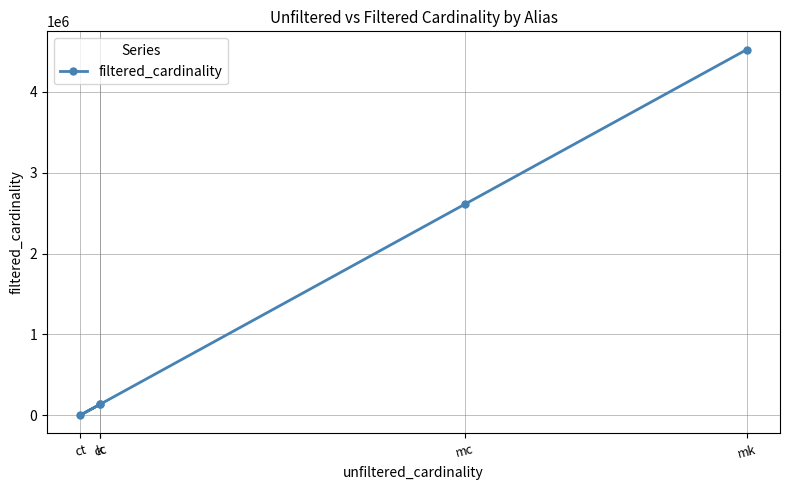

What is the approximate value at cc, to the nearest 10?

135090